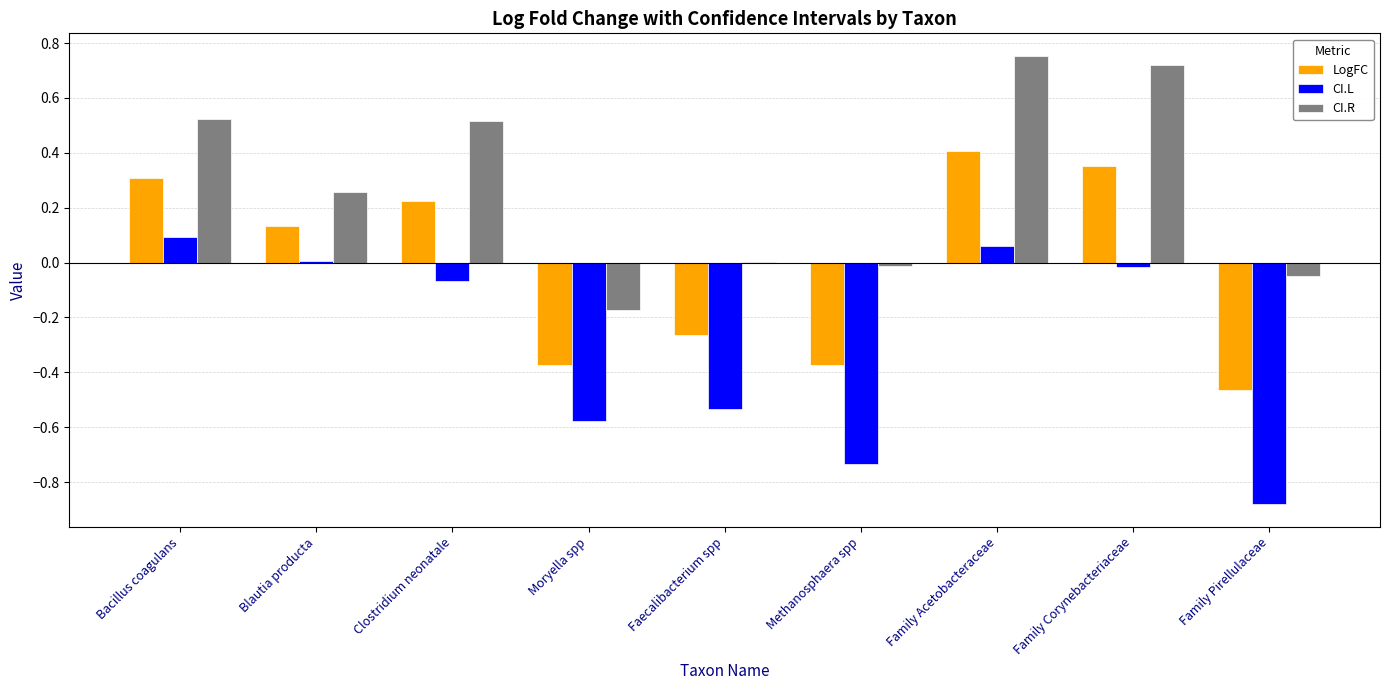

What is the sum of all CI.L values?

-2.7